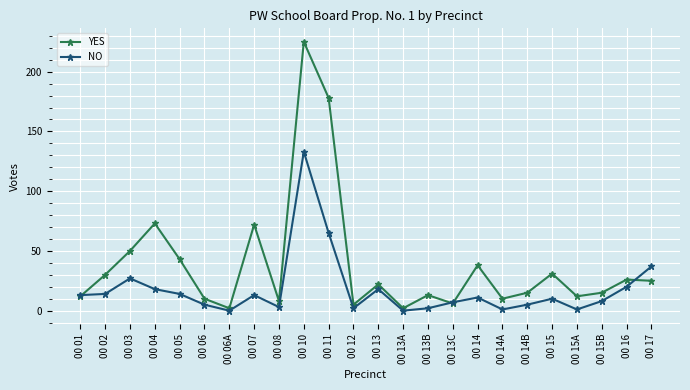

What are all the series names shown in the legend?

YES, NO